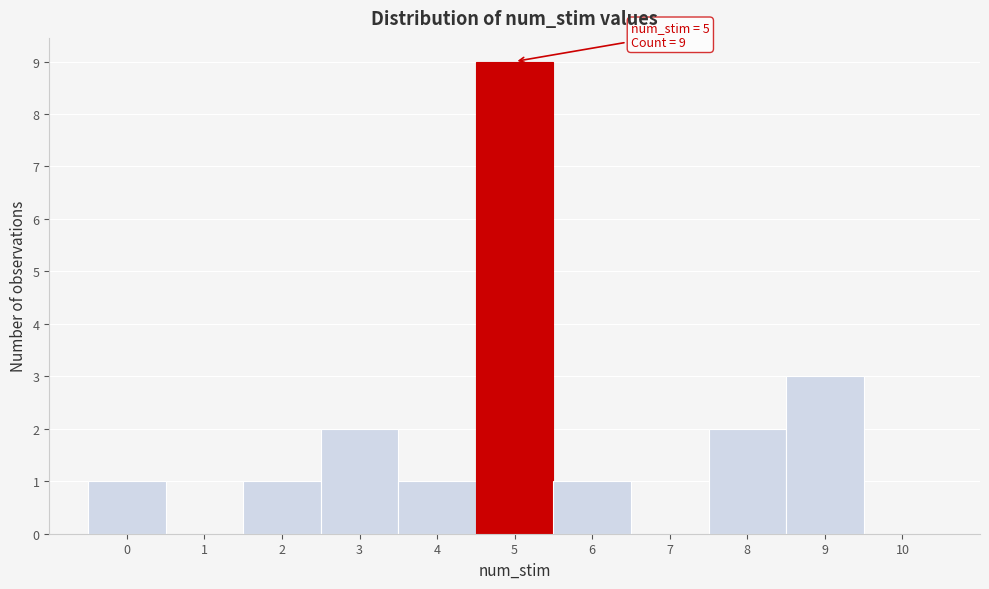

Over which range of the x-axis is the bar tallest?

4.5 to 5.5